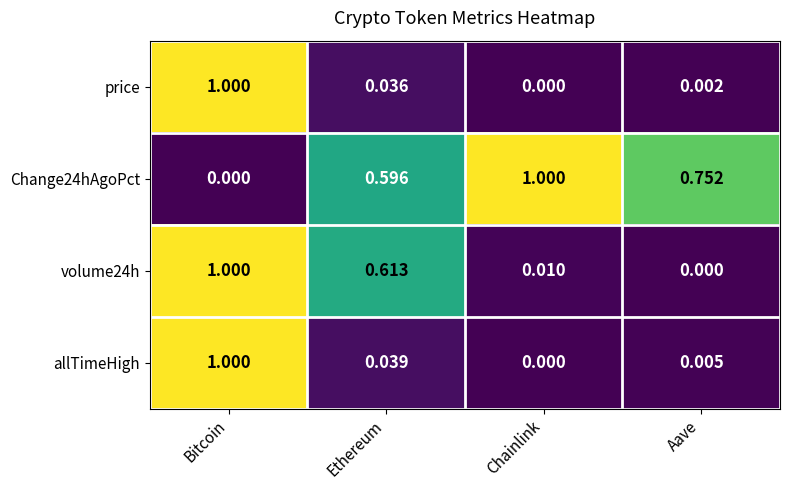

List the labels in order of allTimeHigh value, smallest first.

Chainlink, Aave, Ethereum, Bitcoin